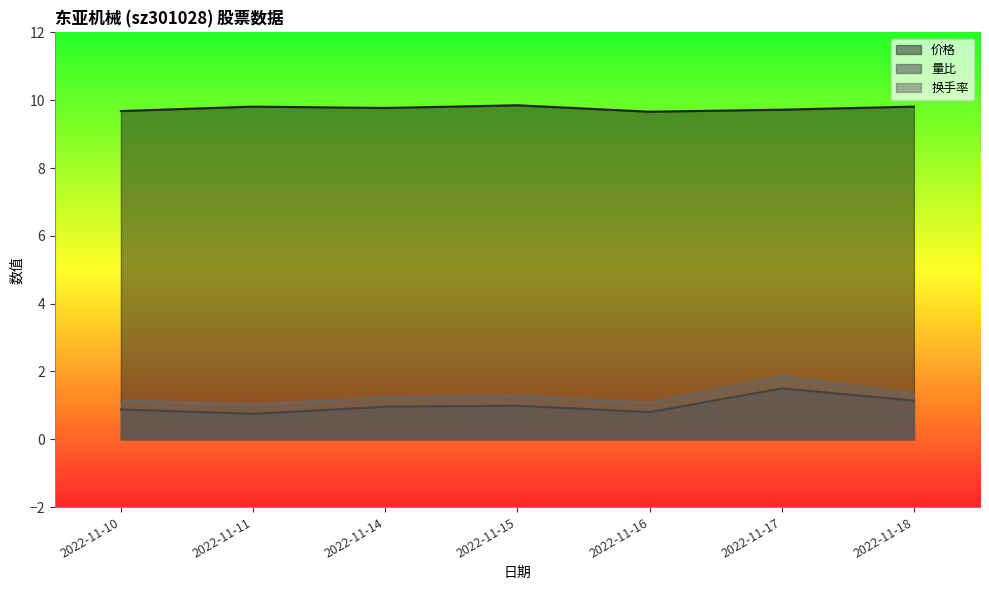

What are all the series names shown in the legend?

价格, 量比, 换手率